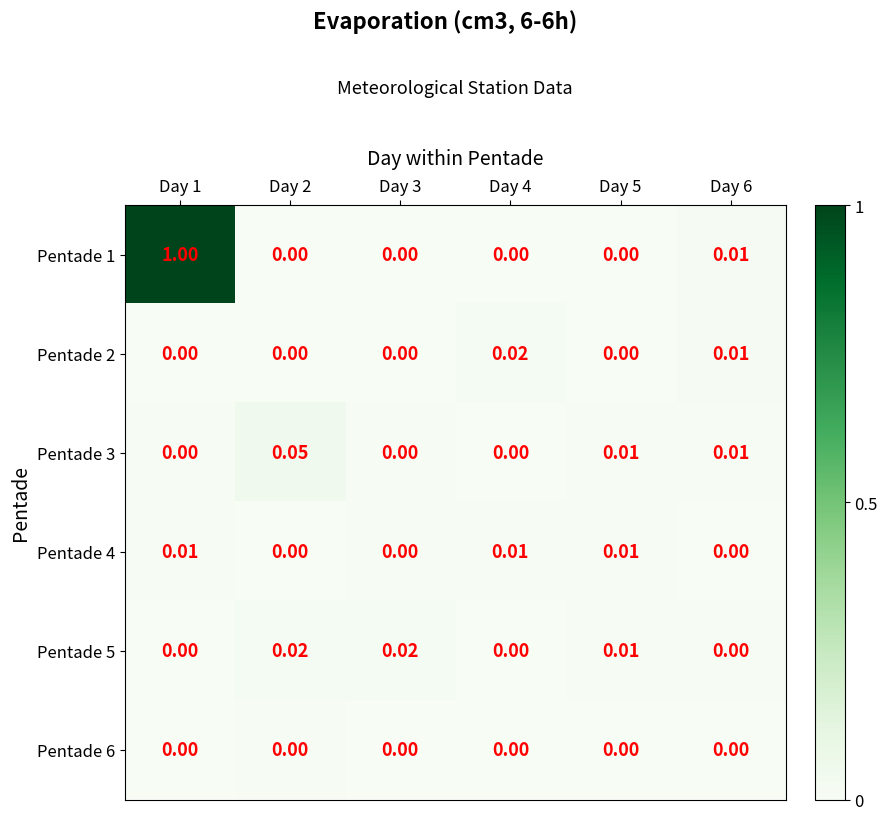

Which series has the largest total across all categories?

Pentade 1